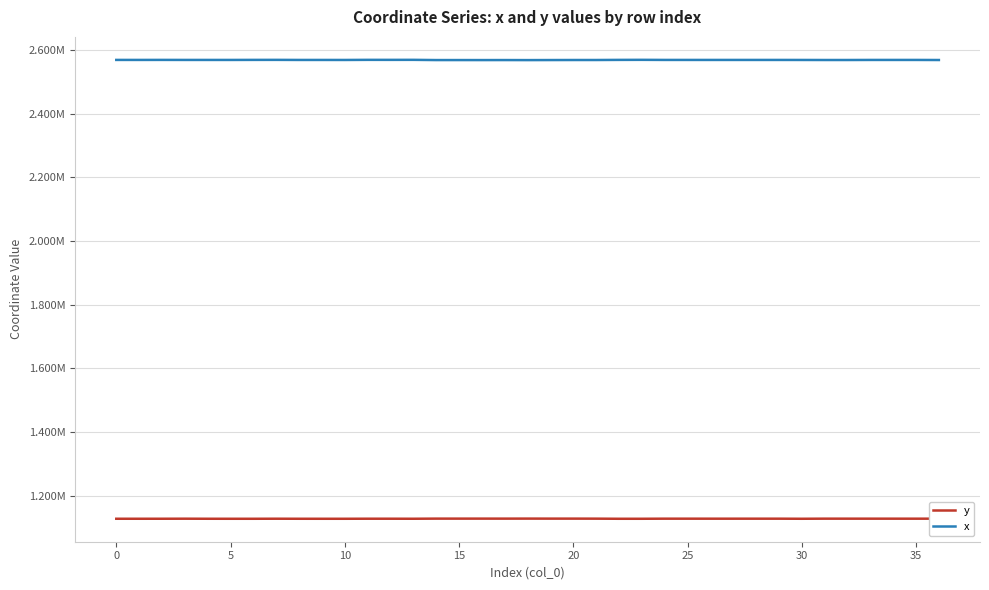

List the series in order of their overall mean, lowest first.

y, x